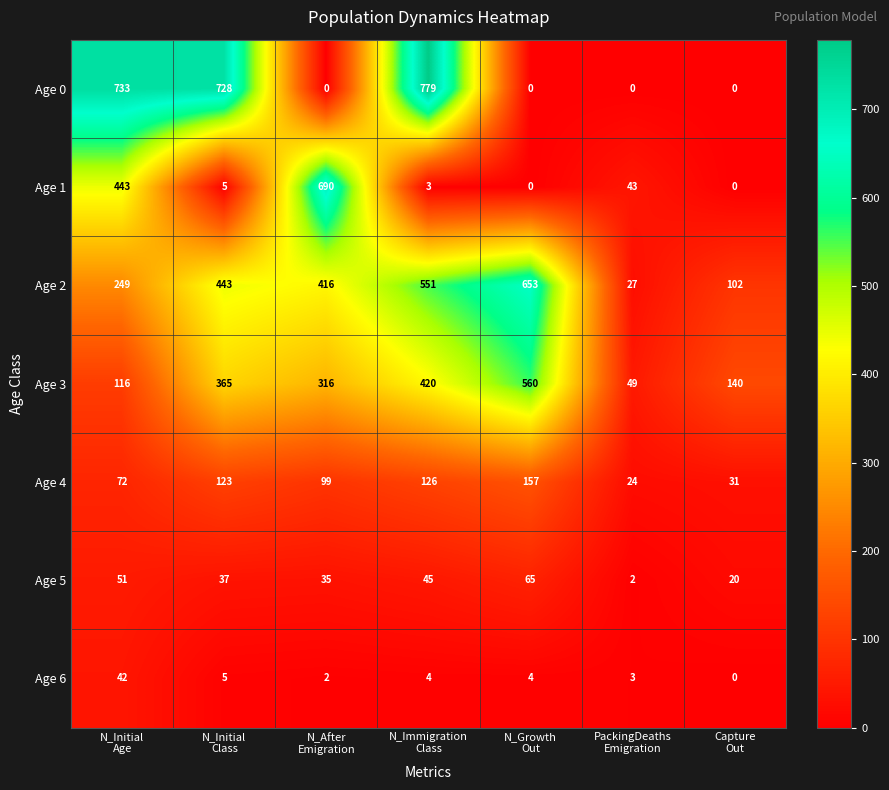

What is the average value of the Age 6 series?

9